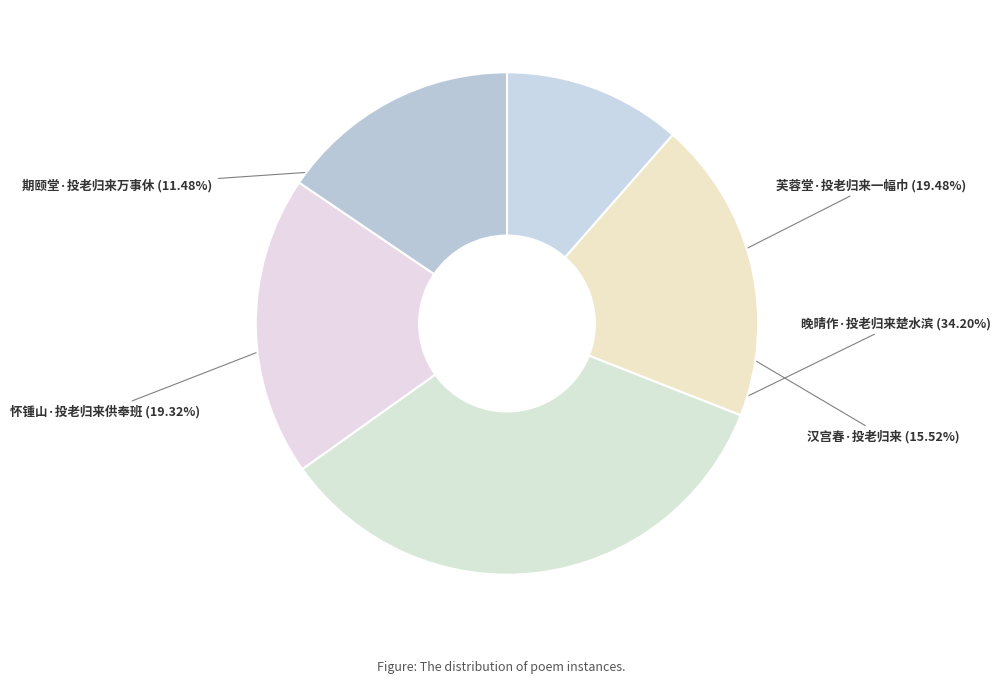

Approximately how many times larger is the value at 芙蓉堂·投老归来一幅巾 compared to 晚晴作·投老归来楚水滨?

0.6